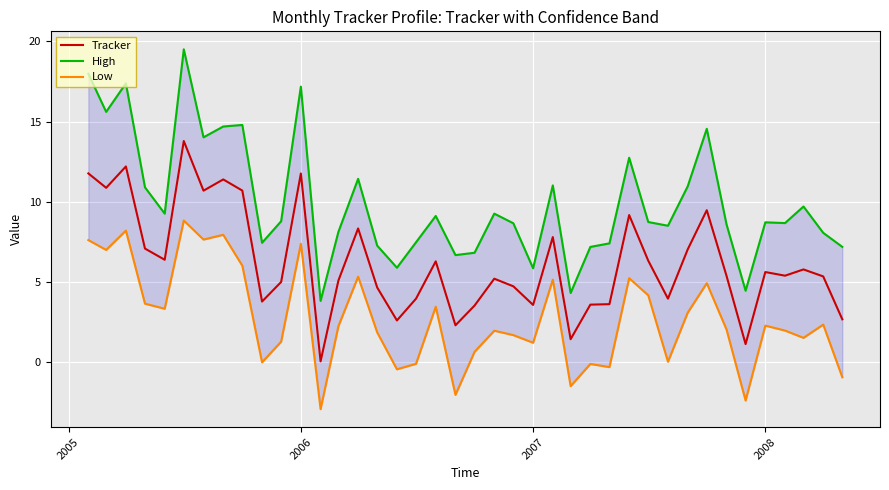

How many lines are shown in the chart?

3